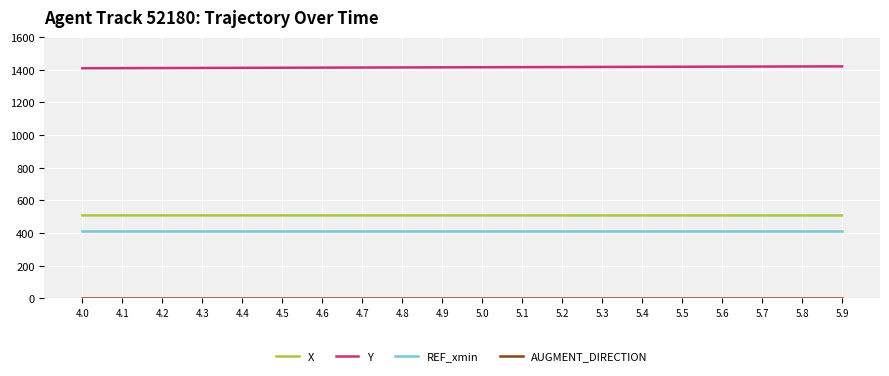

True or false: Y and X cross at least once.

False